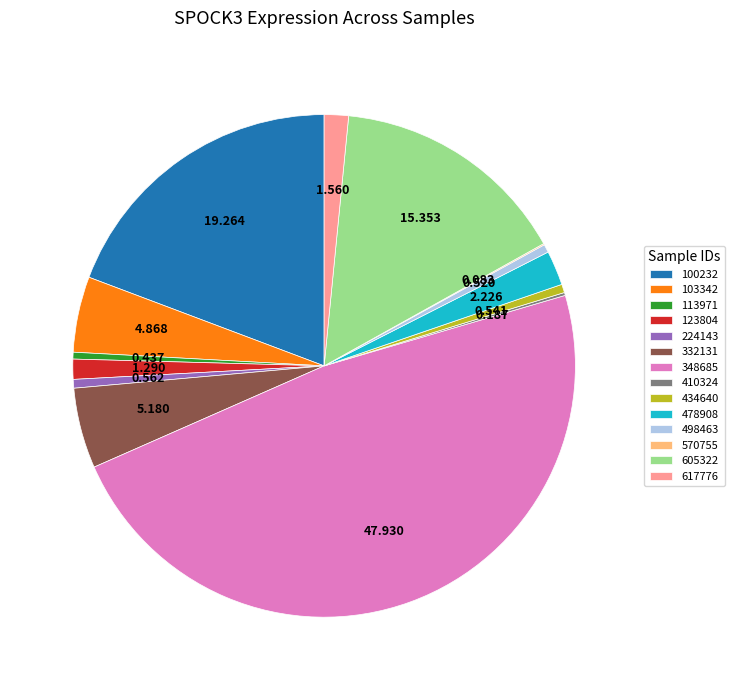

Do 103342 and 434640 together represent more than half of the pie?

No